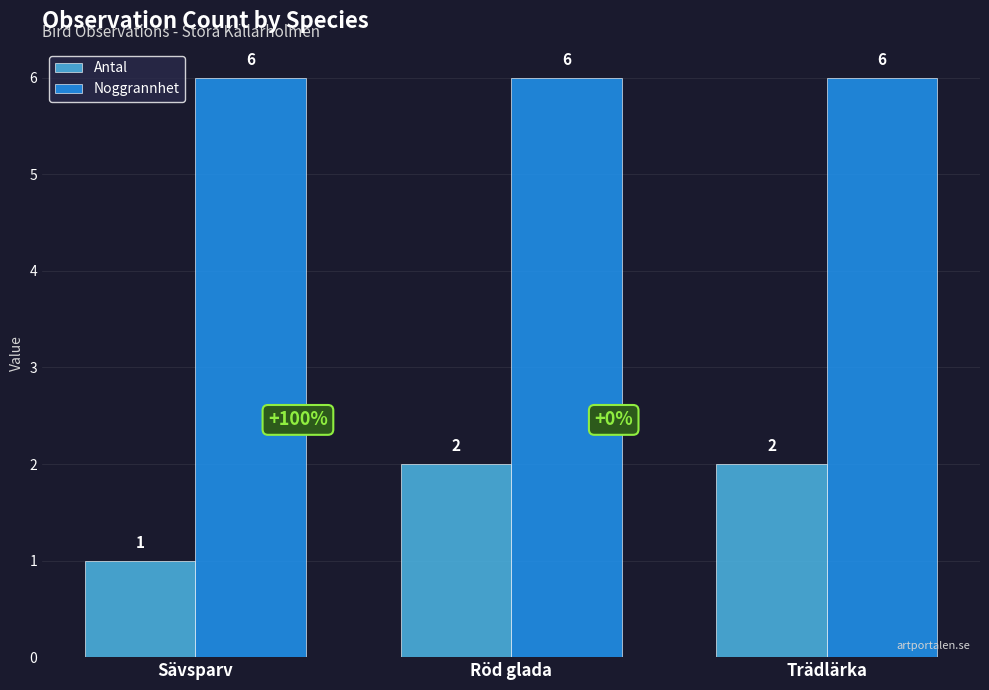

How many bars are there in total?

6